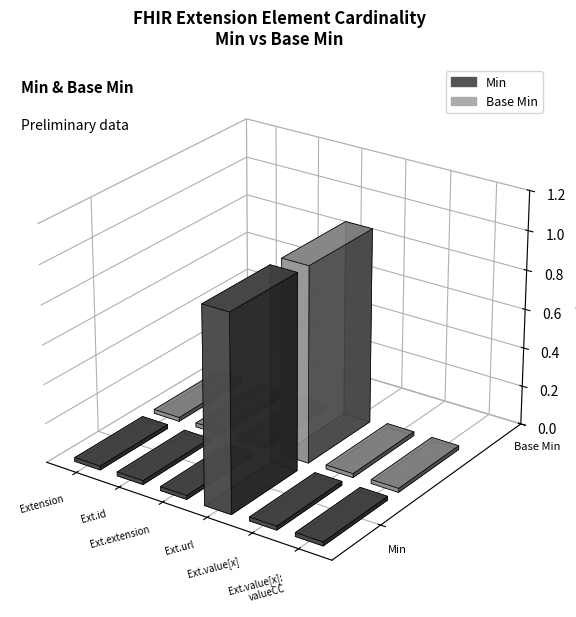

Is the value of Base Min at Extension.value[x] greater than the value of Min at Extension?

No